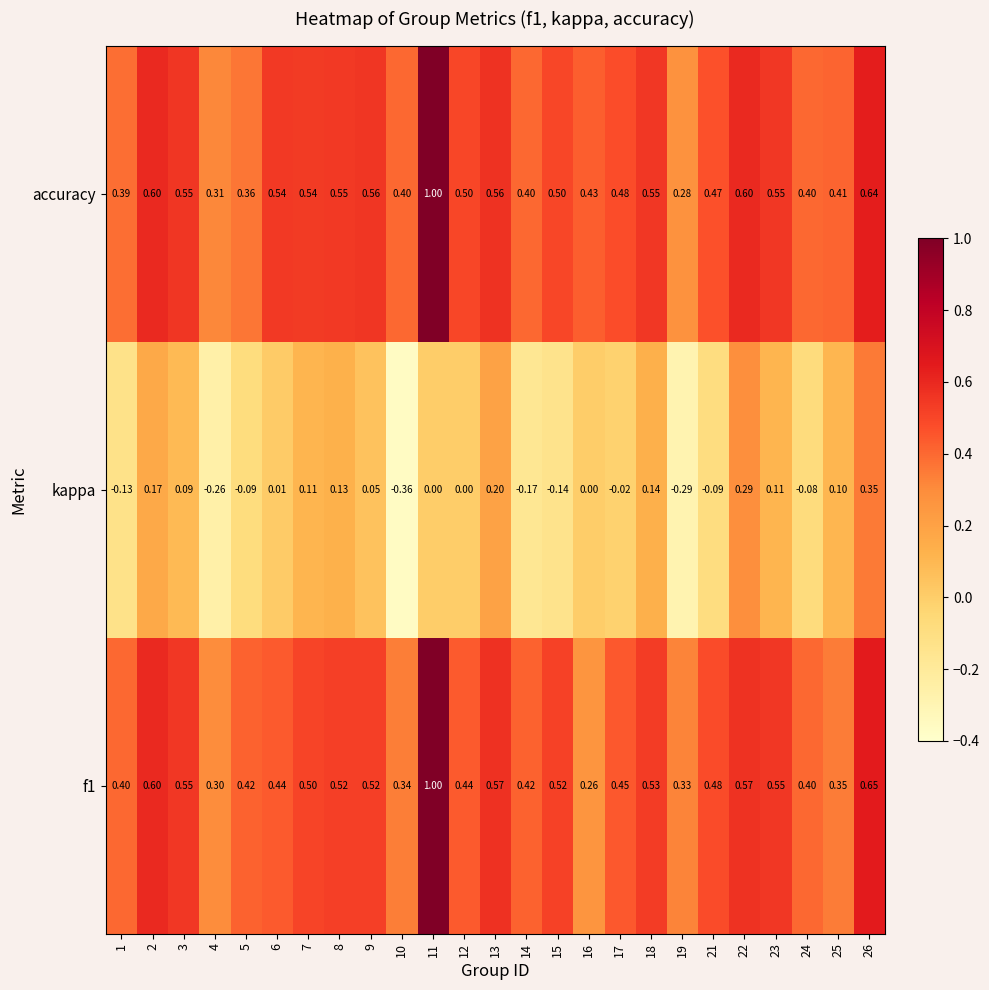

Which series has the largest total across all categories?

accuracy